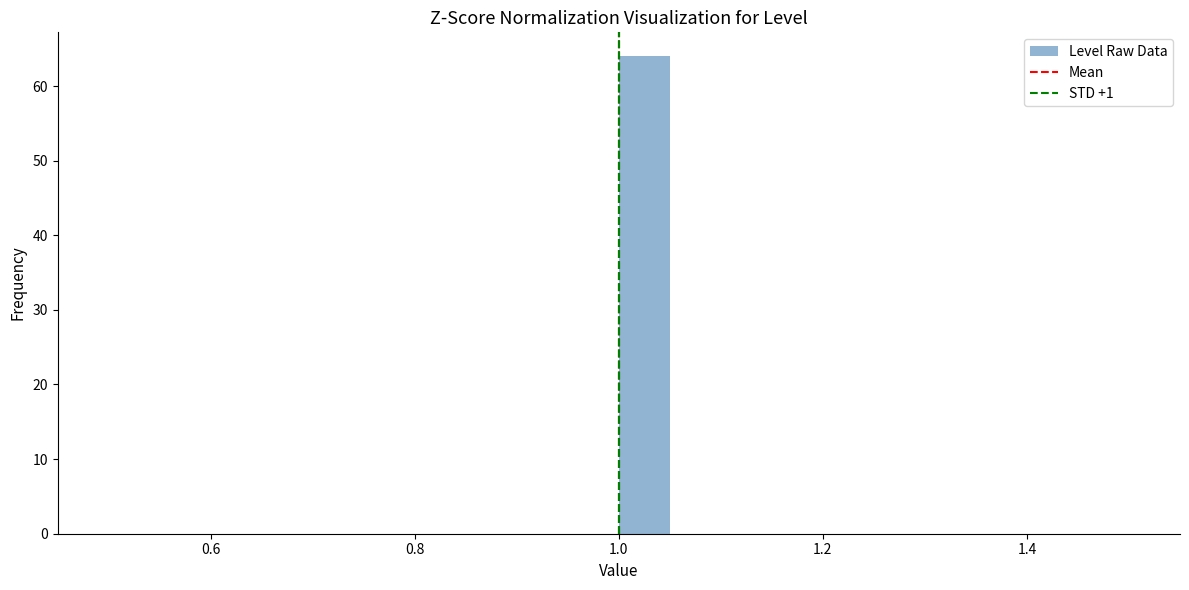

Around what value on the x-axis is the tallest bar? Give the approximate position of its centre, as read against the axis.

1.02